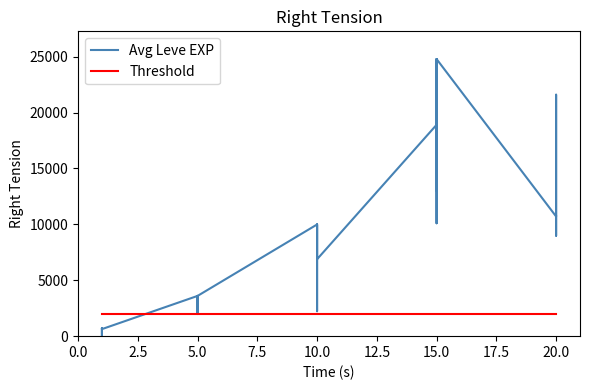

Is it true that Threshold equals 2000 at 2.5?

True